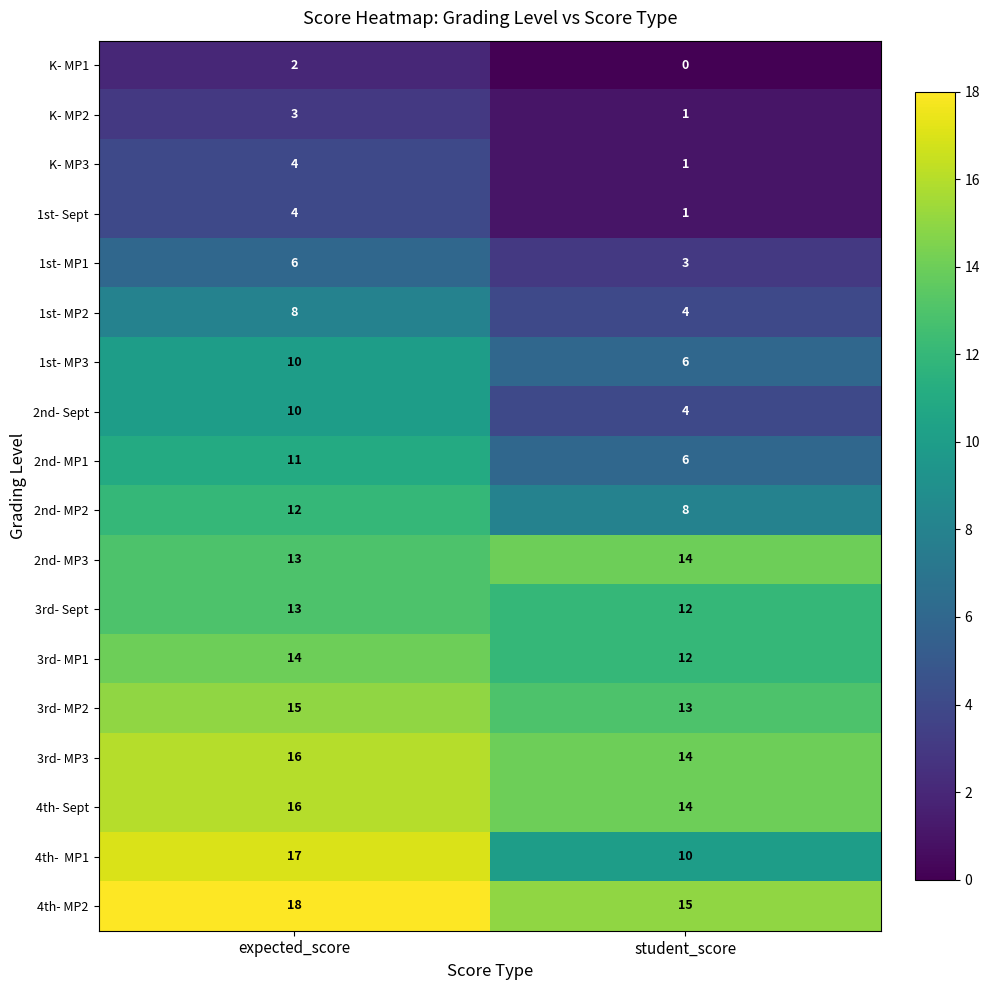

List the labels in order of 3rd- MP2 value, smallest first.

student_score, expected_score